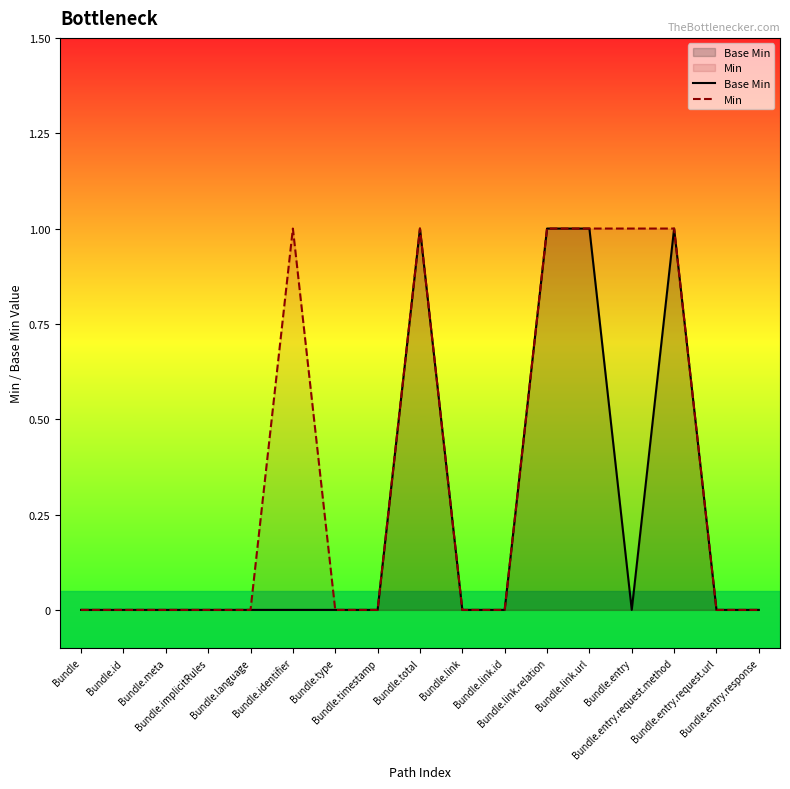

The value of Min at Bundle.identifier is 1. True or false?

True